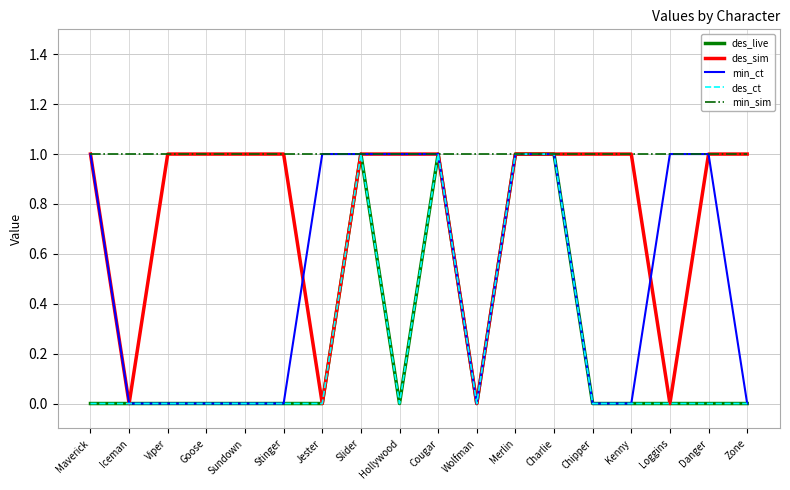

Does the chart have visible grid lines?

Yes